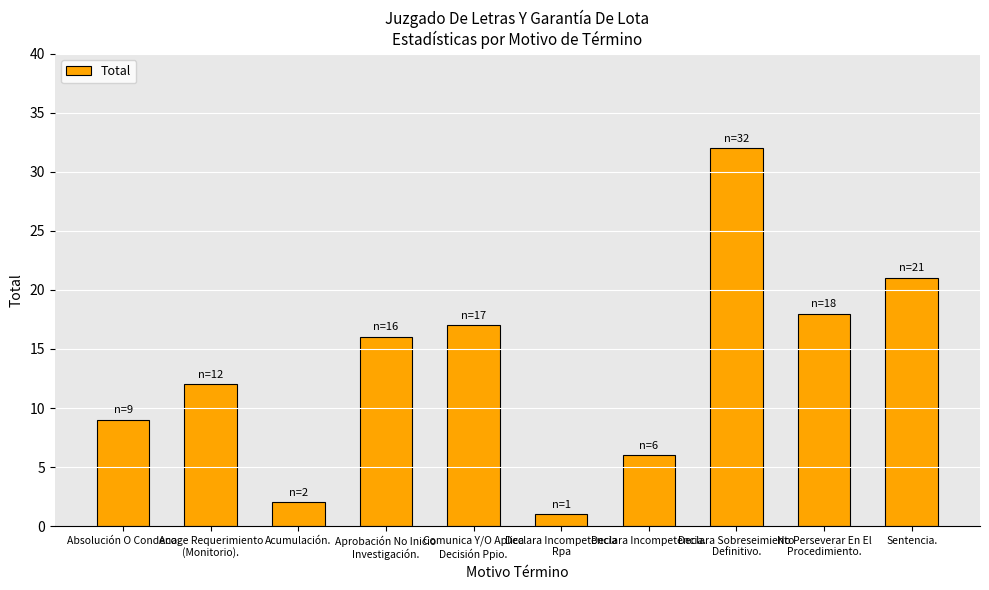

Reading right to left, what are all the values shown in this chart?

Sentencia.=21	No Perseverar En El
Procedimiento.=18	Declara Sobreseimiento
Definitivo.=32	Declara Incompetencia.=6	Declara Incompetencia
Rpa=1	Comunica Y/O Aplica
Decisión Ppio.=17	Aprobación No Inicio
Investigación.=16	Acumulación.=2	Acoge Requerimiento
(Monitorio).=12	Absolución O Condena.=9